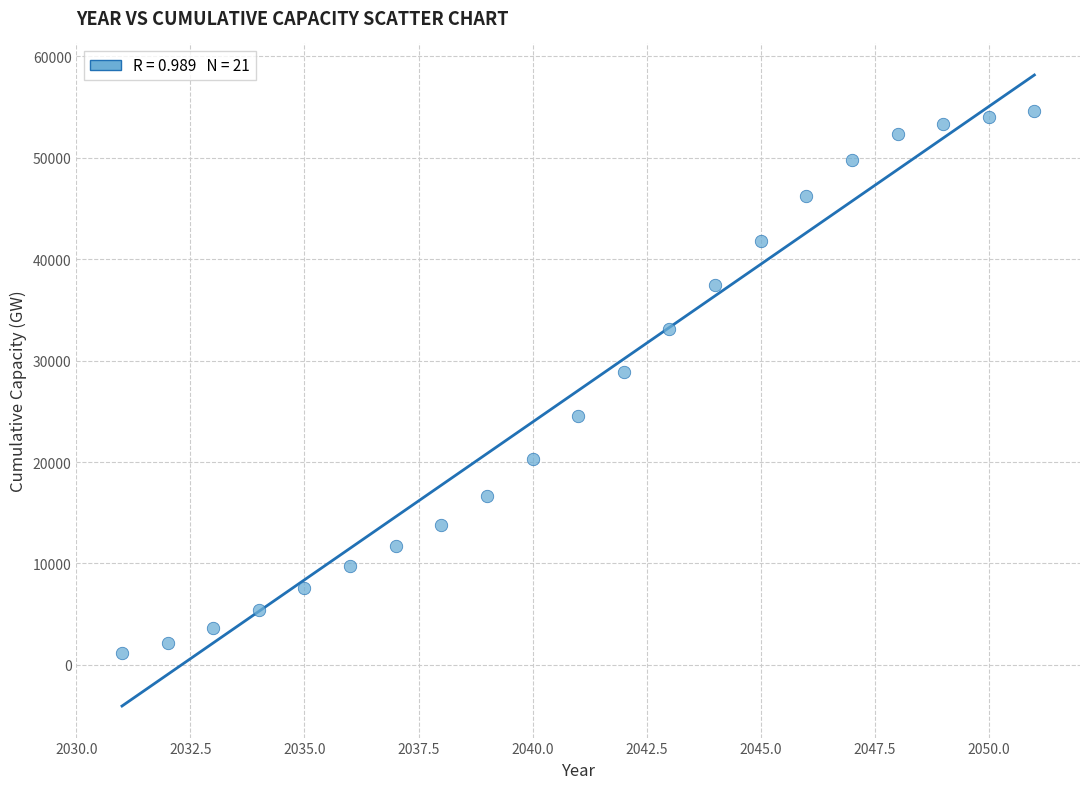

What is the range of Y values (max minus min)?

53475.8